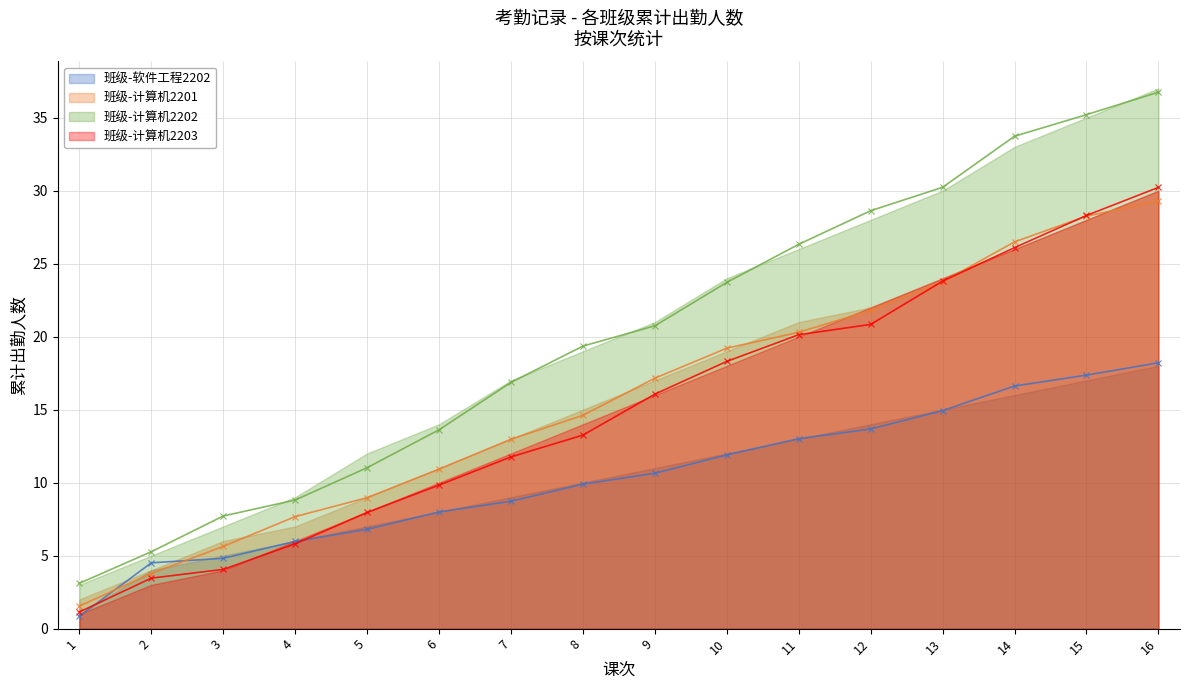

What is the sum of the 班级-软件工程2202 values at 3 and 14?

21.4